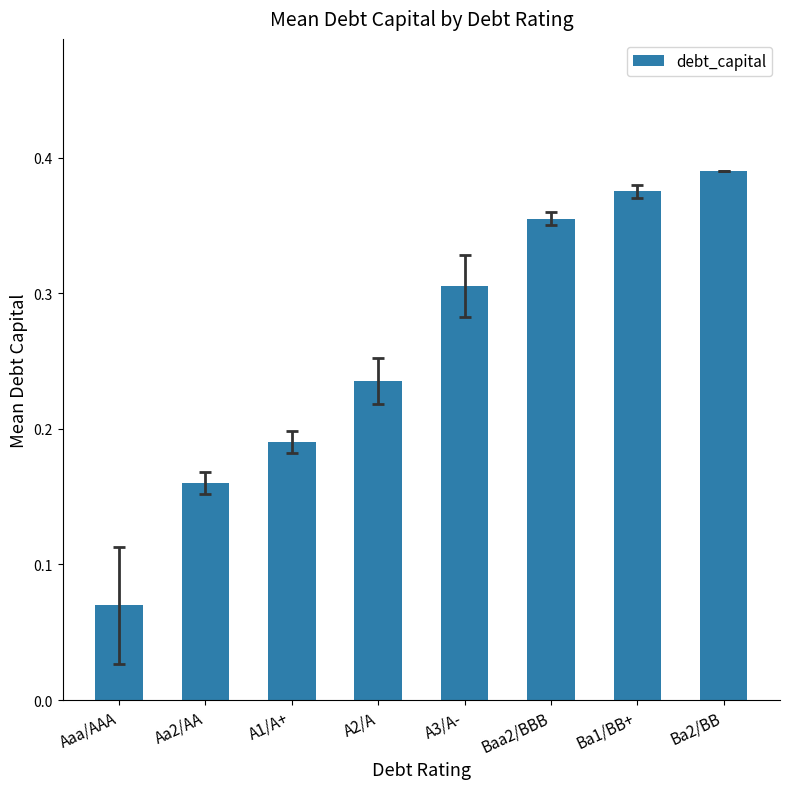

What is the label of the 5th bar from the left?

A3/A-